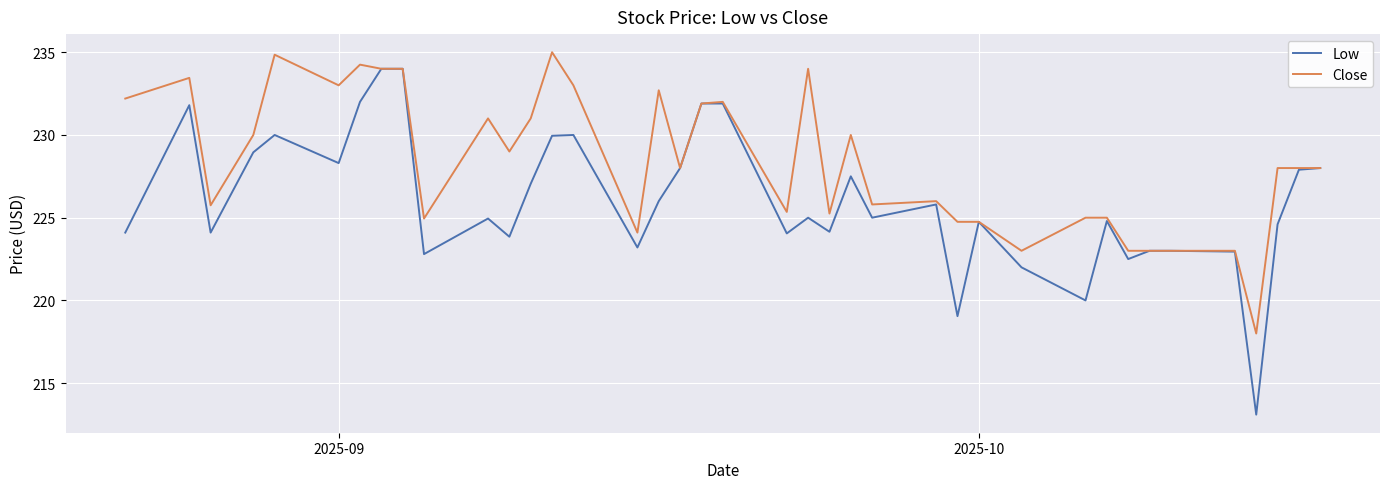

What is the maximum value for Close?

235.0